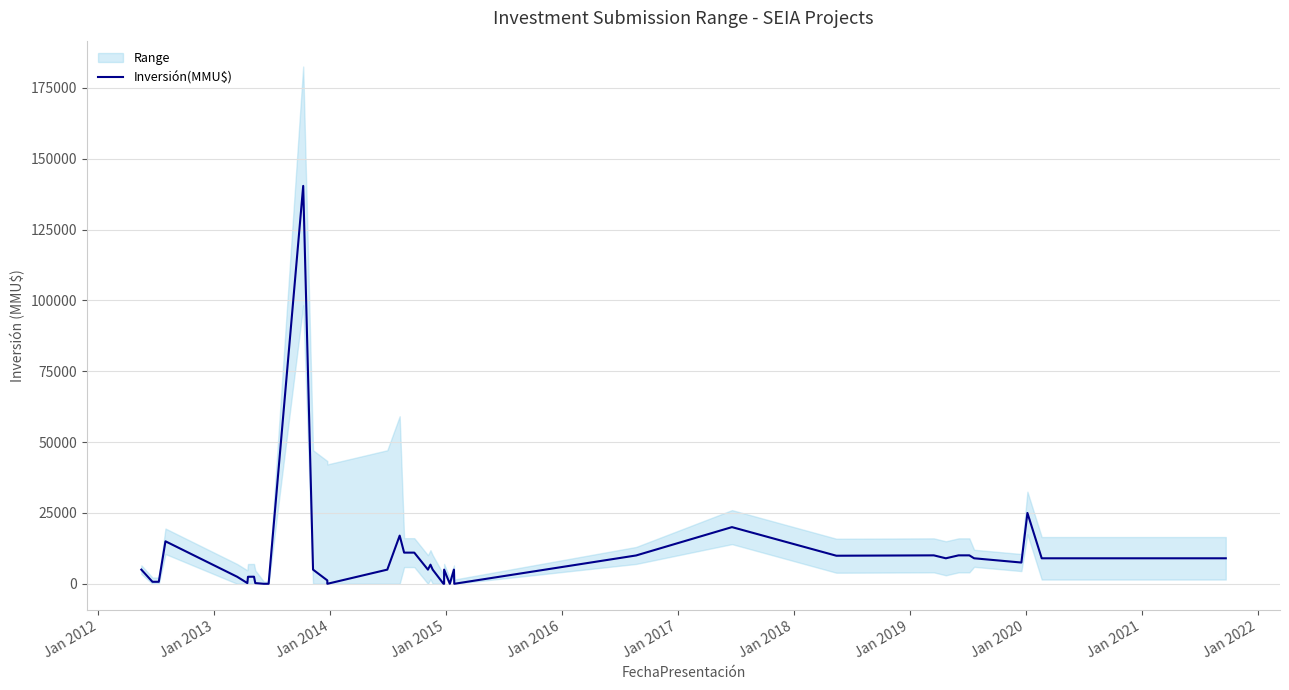

How many lines are shown in the chart?

1